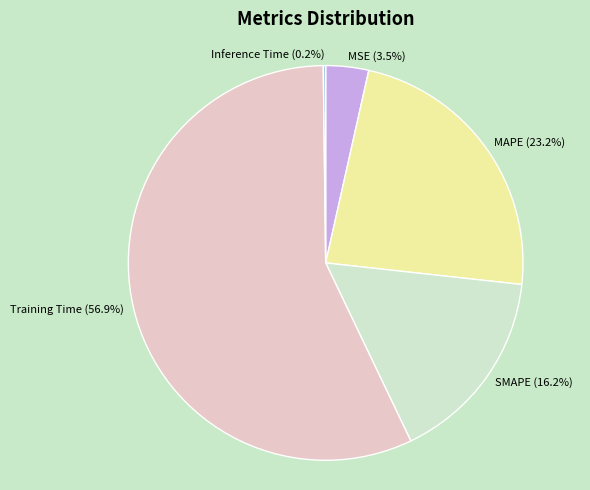

What is the majority slice?

Training Time